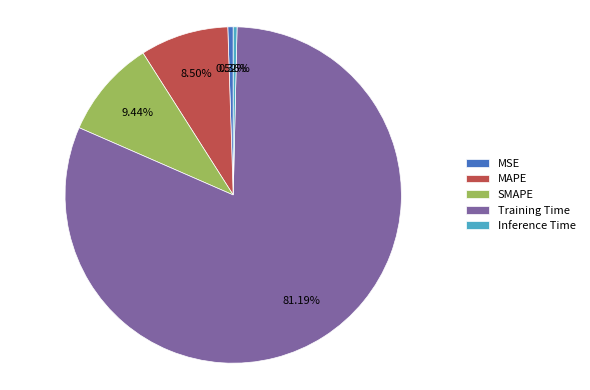

Is the sum of MSE and SMAPE greater than half?

No